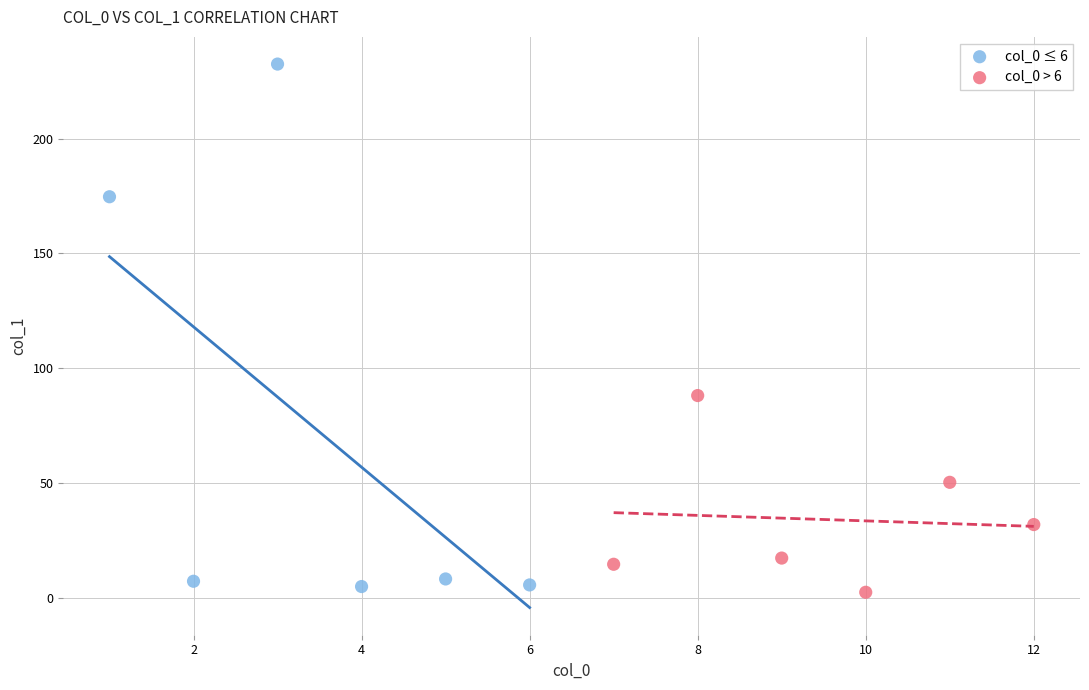

Which series has the largest Y range (max minus min)?

col_0 ≤ 6